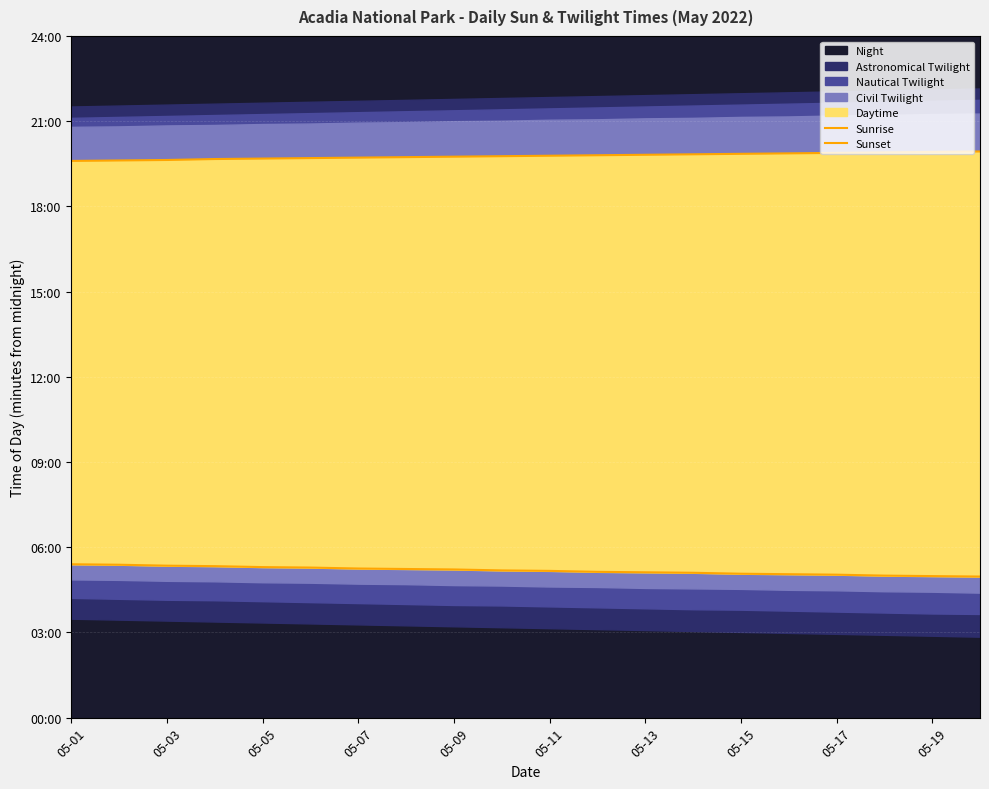

Between 05-11 and 15, which series saw the biggest shift?

Sunrise